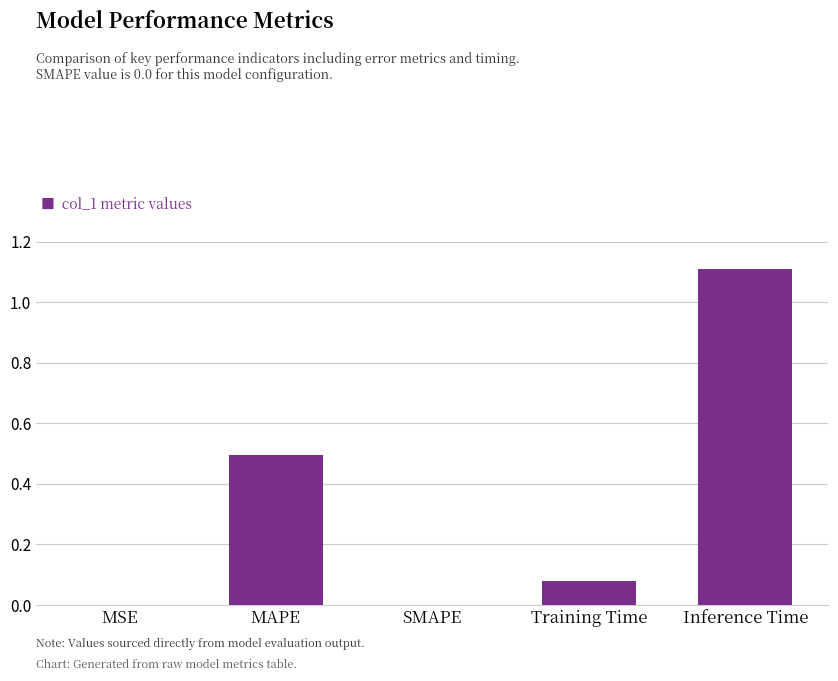

Read the value at Inference Time.

1.1